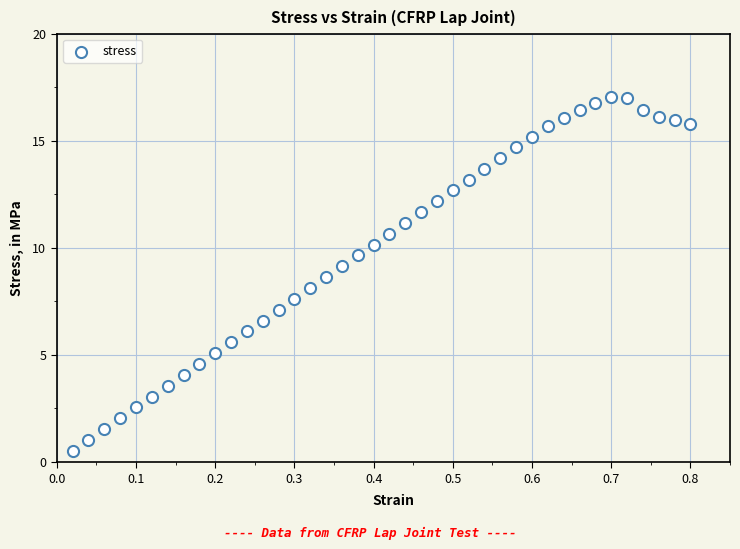

What is the range of X values (max minus min)?

0.8